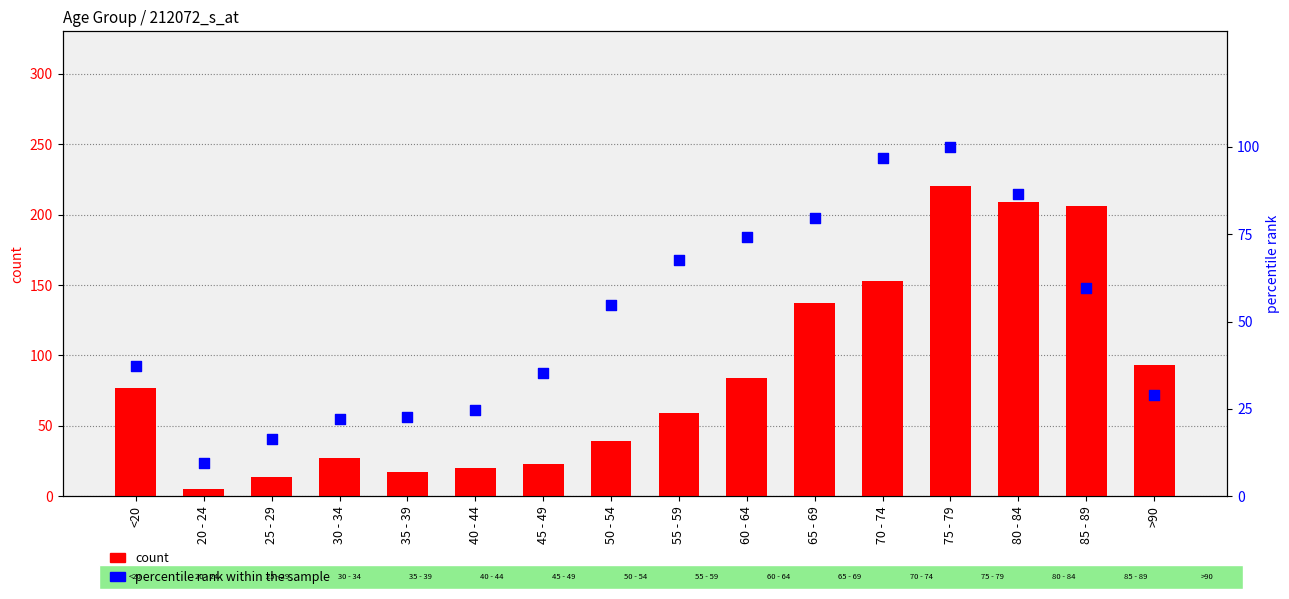

What is the total value across all series at 35 - 39?

39.6